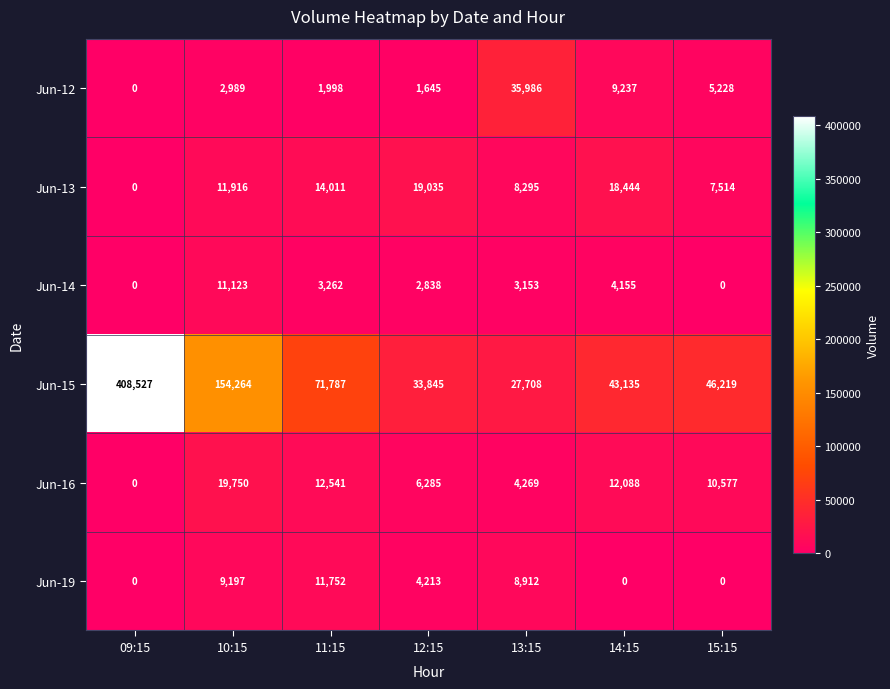

The Jun-15 series shows 154264 at 10:15. True or false?

True